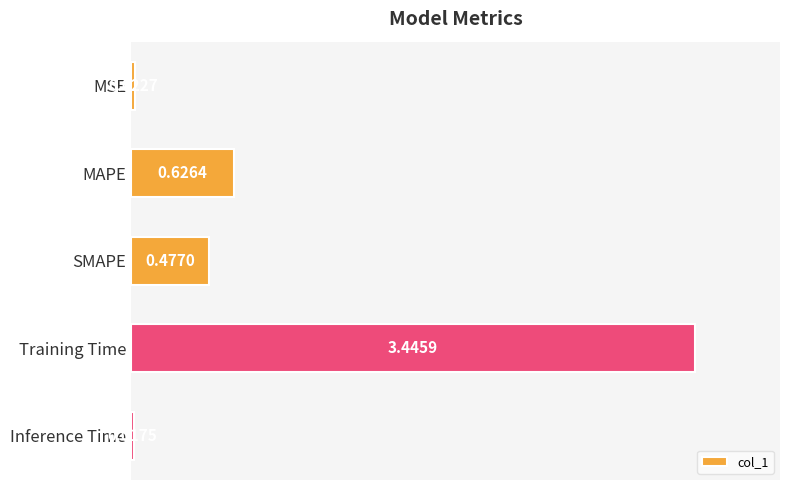

Rank the categories by value from highest to lowest.

Training Time, MAPE, SMAPE, MSE, Inference Time